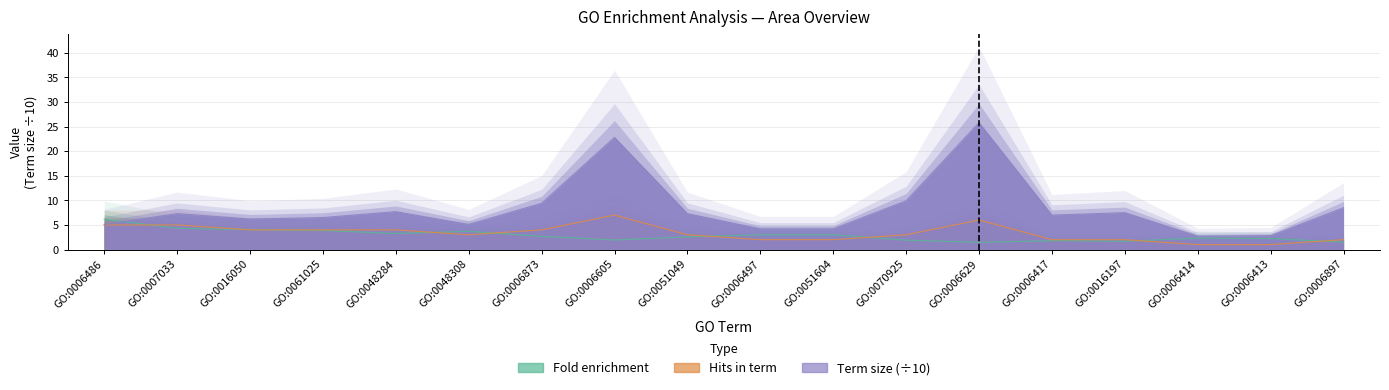

Rank the series by their maximum value, from highest to lowest.

Term size, Hits in term, Fold enrichment